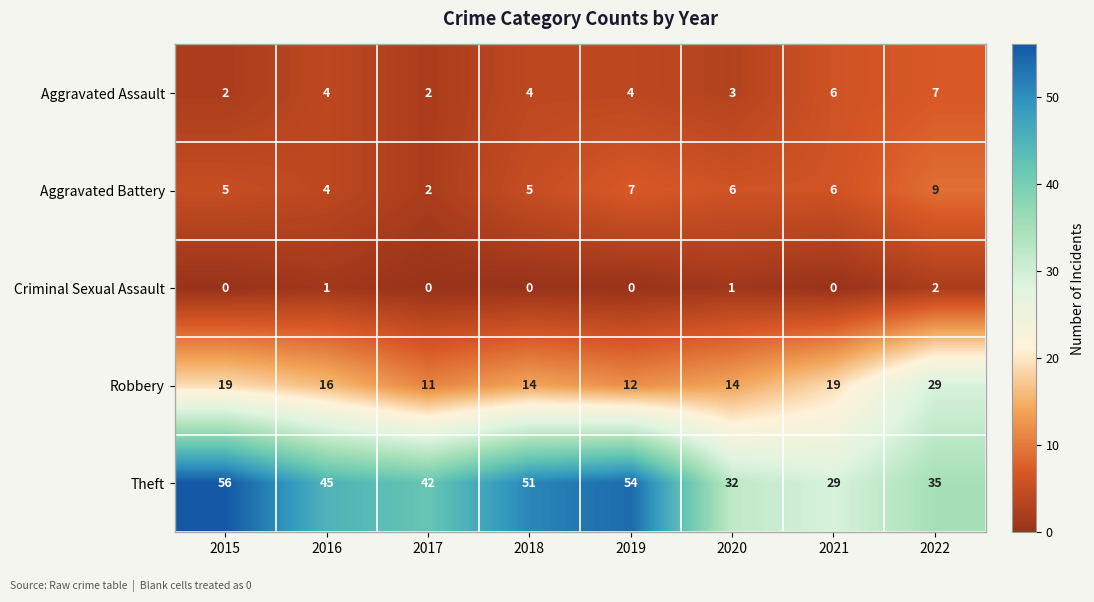

Which series has the largest total across all categories?

Theft